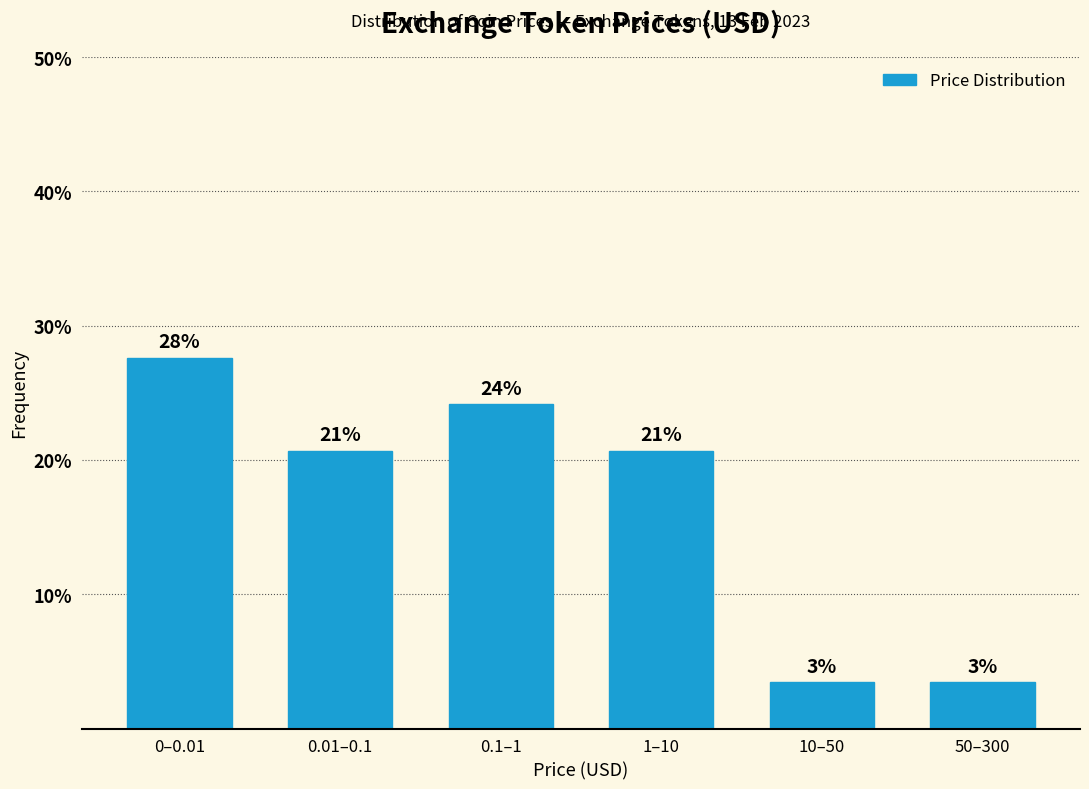

How many bars are there in total?

6